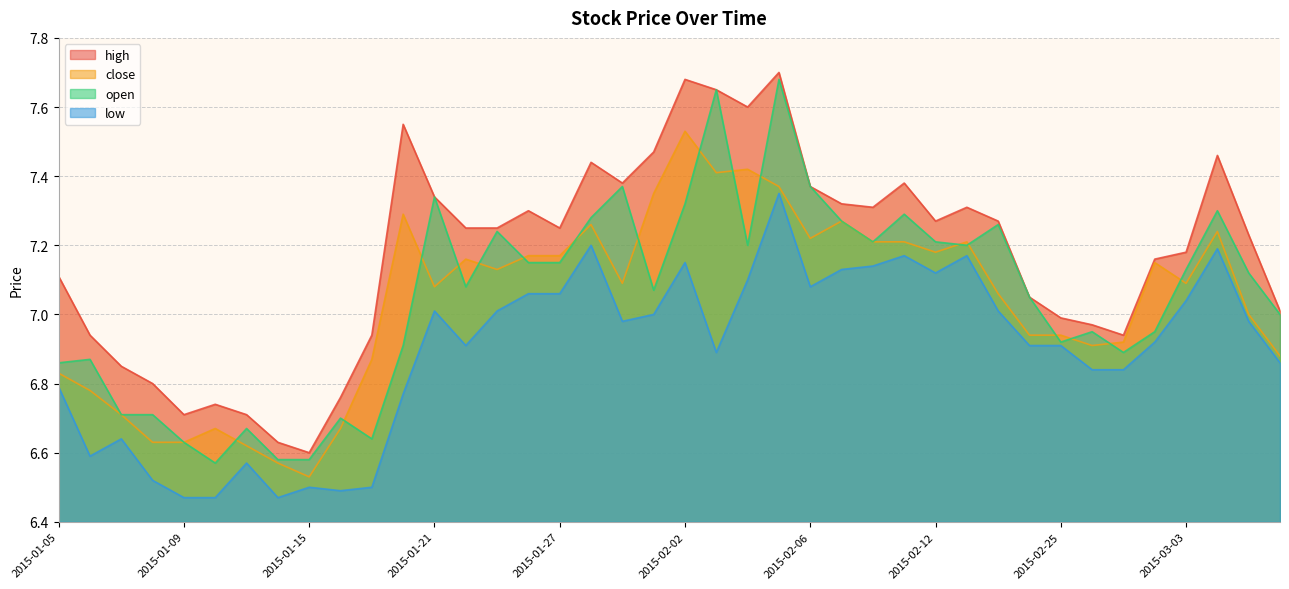

What is the lowest value of the close series?

6.5